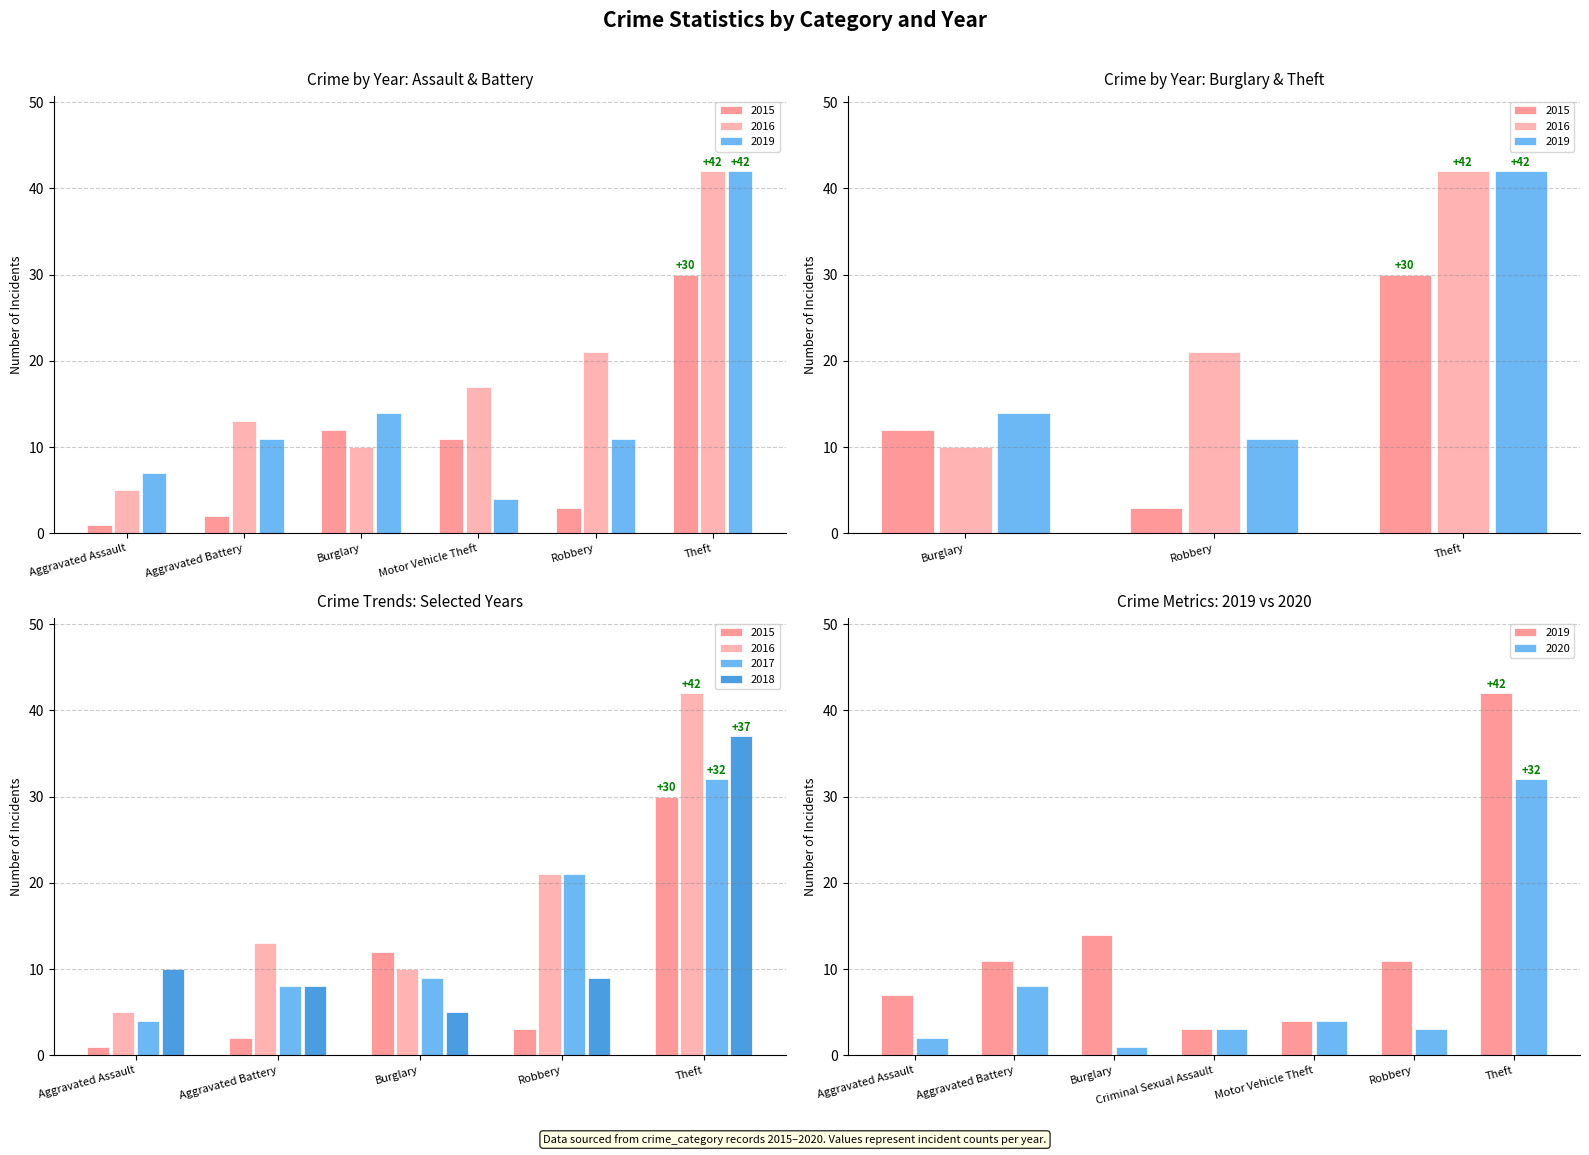

Rank the series by their maximum value, from highest to lowest.

2016, 2019, 2018, 2017, 2020, 2015